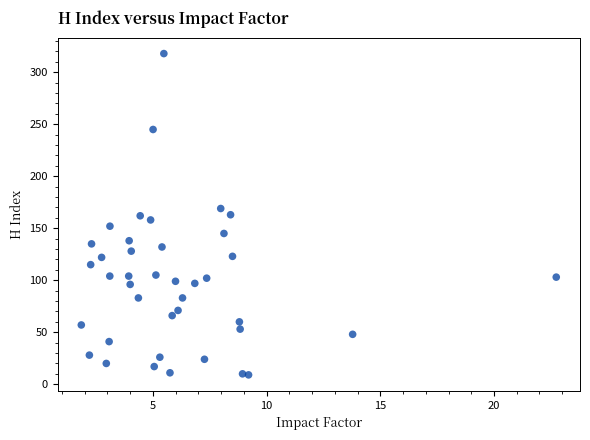

What is the range of Y values (max minus min)?

309